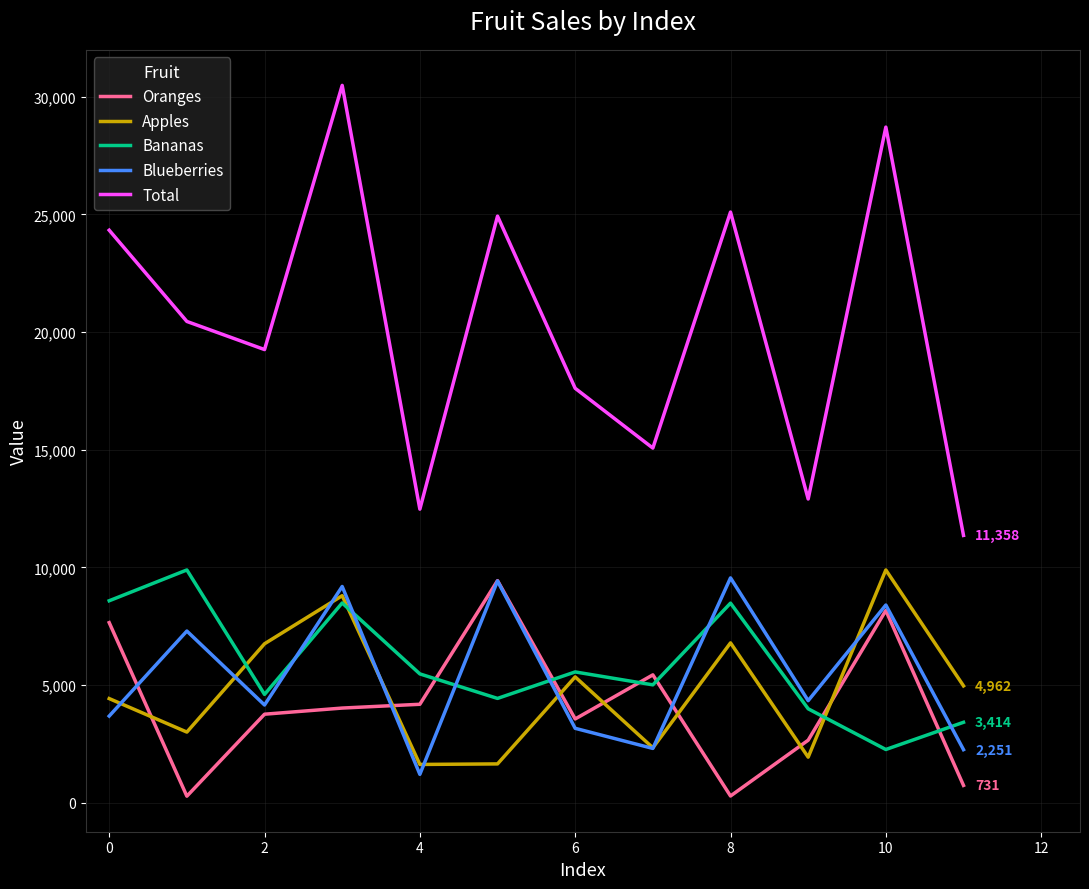

Which series has the widest spread of values?

Total